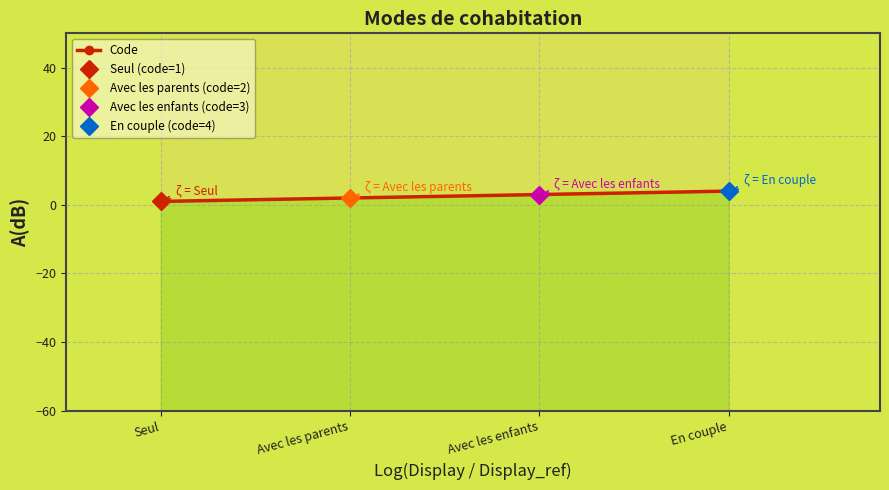

How many distinct data groups are displayed?

1